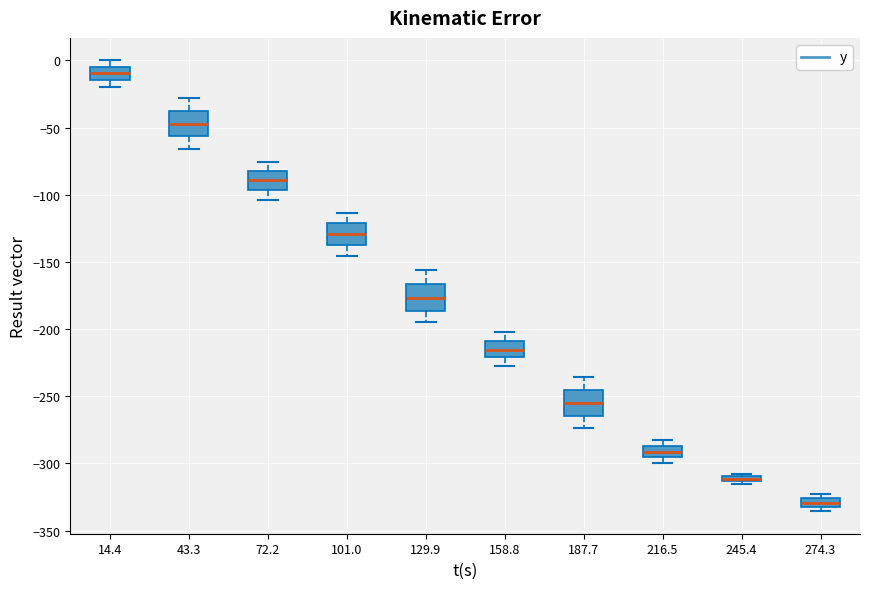

Which box has the highest median line?

14.4